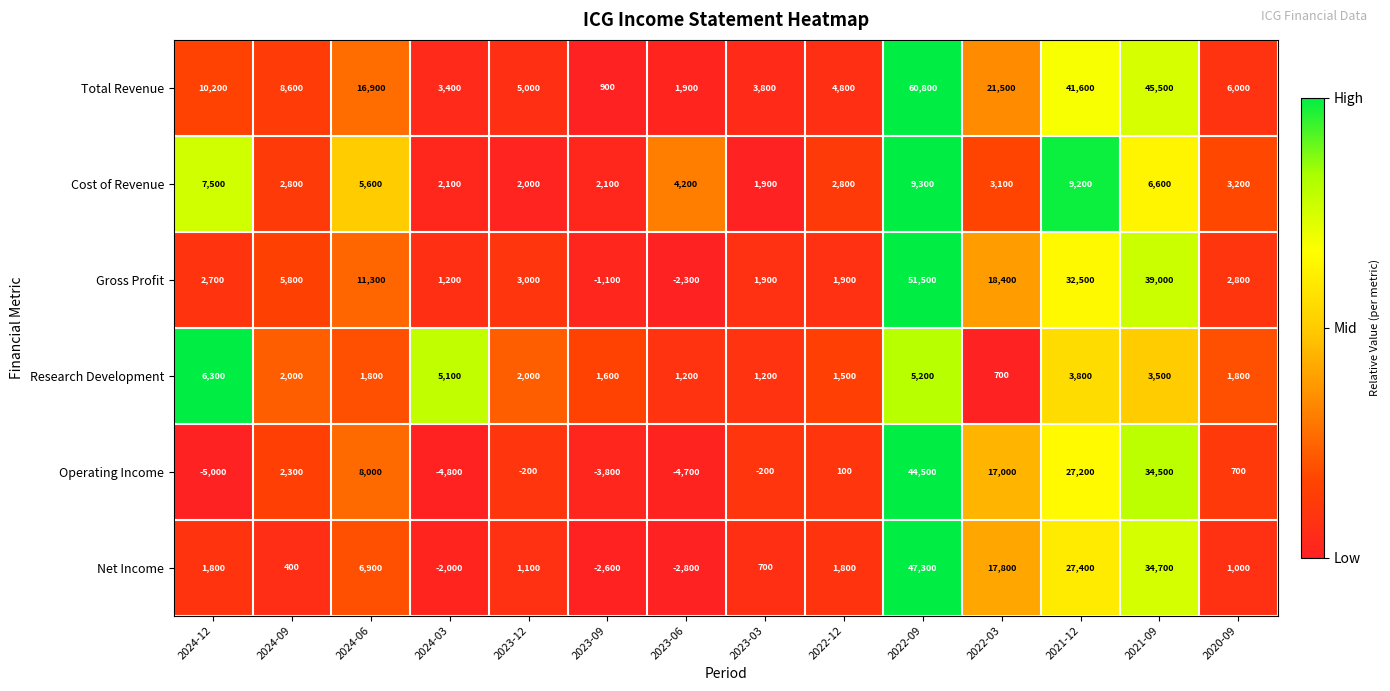

What is the average value of the Cost of Revenue series?

4457